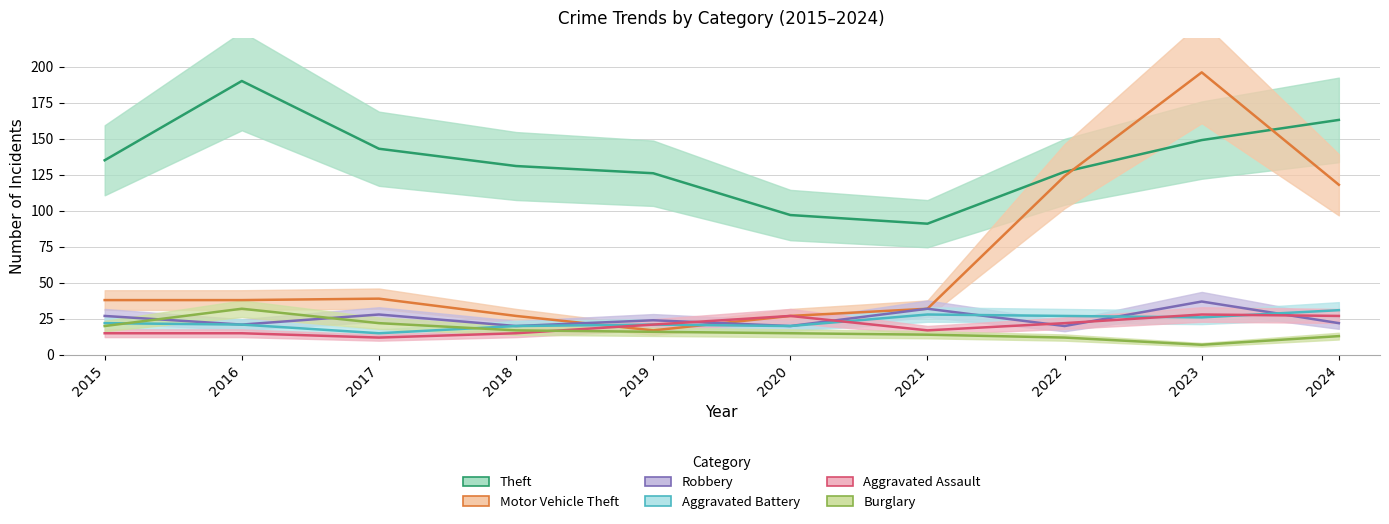

Between 2020 and 2017, which is larger?

2017